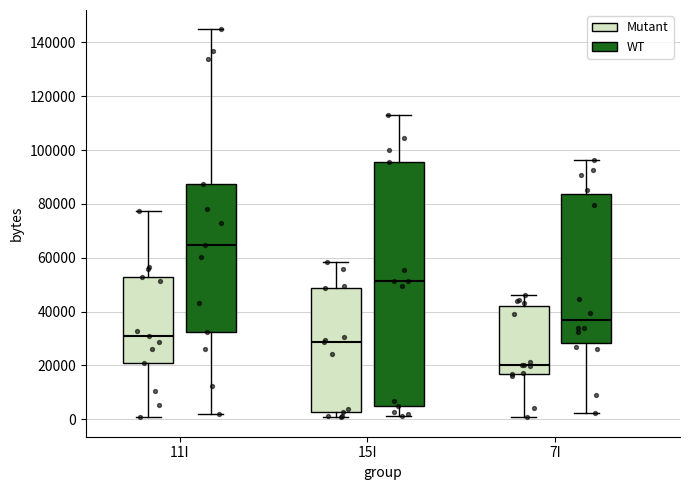

Reading left to right, read every box against the y-axis: the position of its median line, the range the box covers, and the ends of its whiskers. The values are not printed on the chart, so give them approximately, as read against the axis.

11I (Mutant): median 30000, box 20000 to 52000, whiskers 0 to 78000
11I (WT): median 64000, box 32000 to 88000, whiskers 2000 to 144000
15I (Mutant): median 28000, box 2000 to 48000, whiskers 0 to 58000
15I (WT): median 52000, box 4000 to 96000, whiskers 2000 to 112000
7I (Mutant): median 20000, box 16000 to 42000, whiskers 0 to 46000
7I (WT): median 36000, box 28000 to 84000, whiskers 2000 to 96000